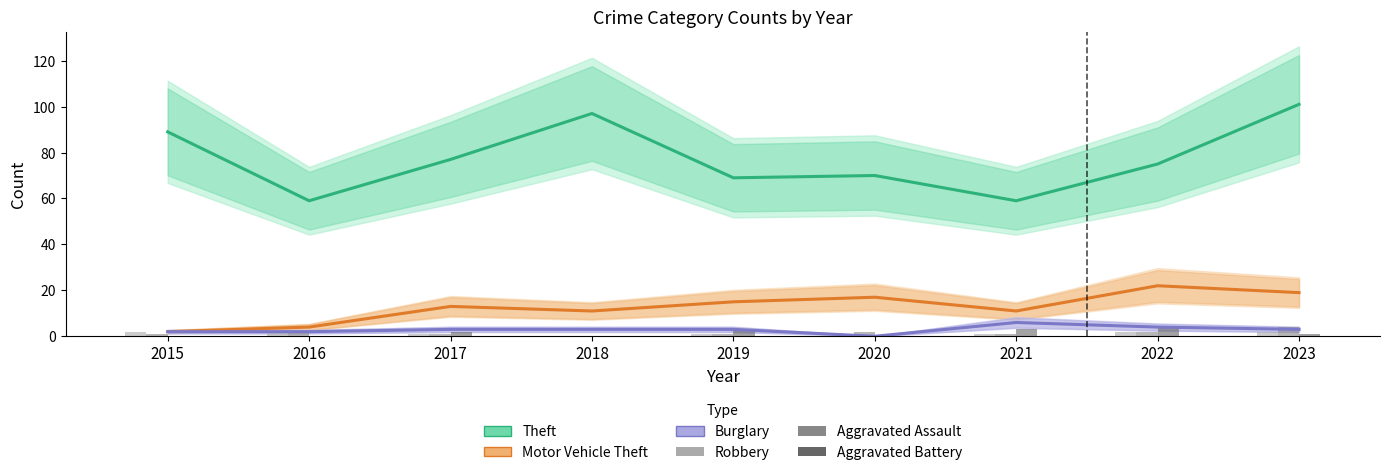

Between 2018 and 2019, which is larger?

2018